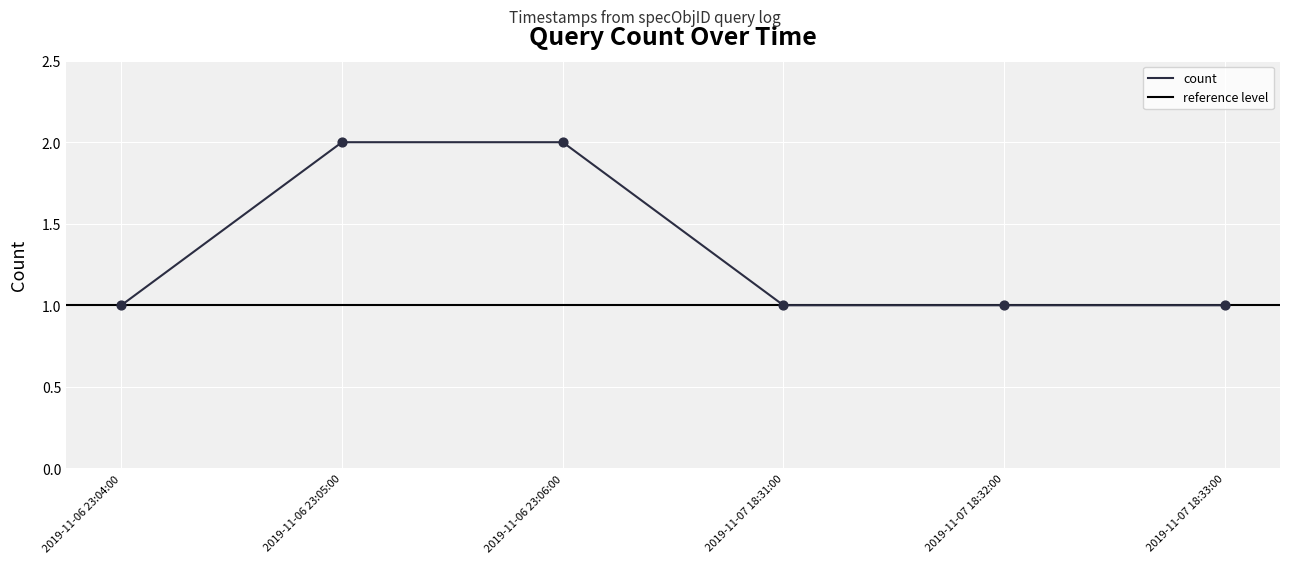

Which has a higher value, 2019-11-07 18:33:00 or 2019-11-07 18:32:00?

2019-11-07 18:33:00